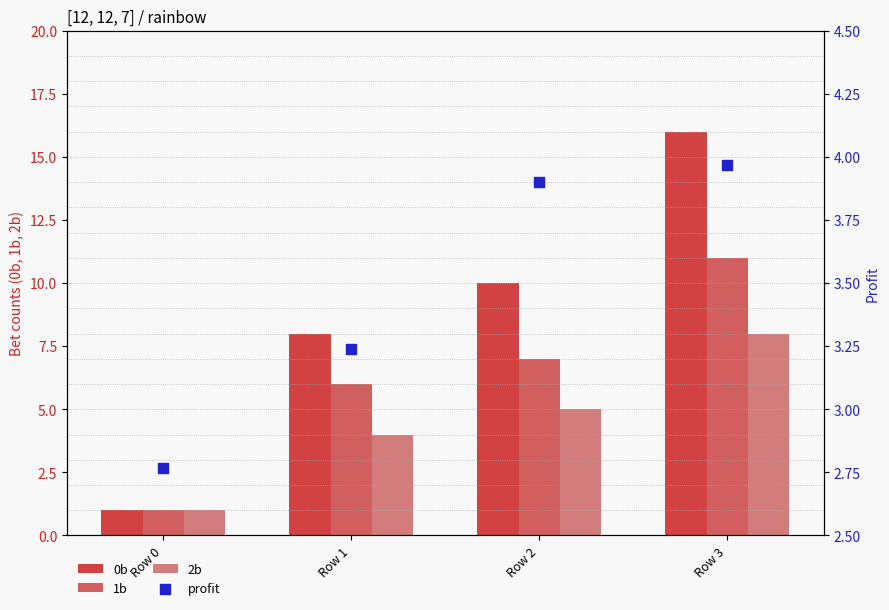

At how many categories does at least one series exceed 5?

3